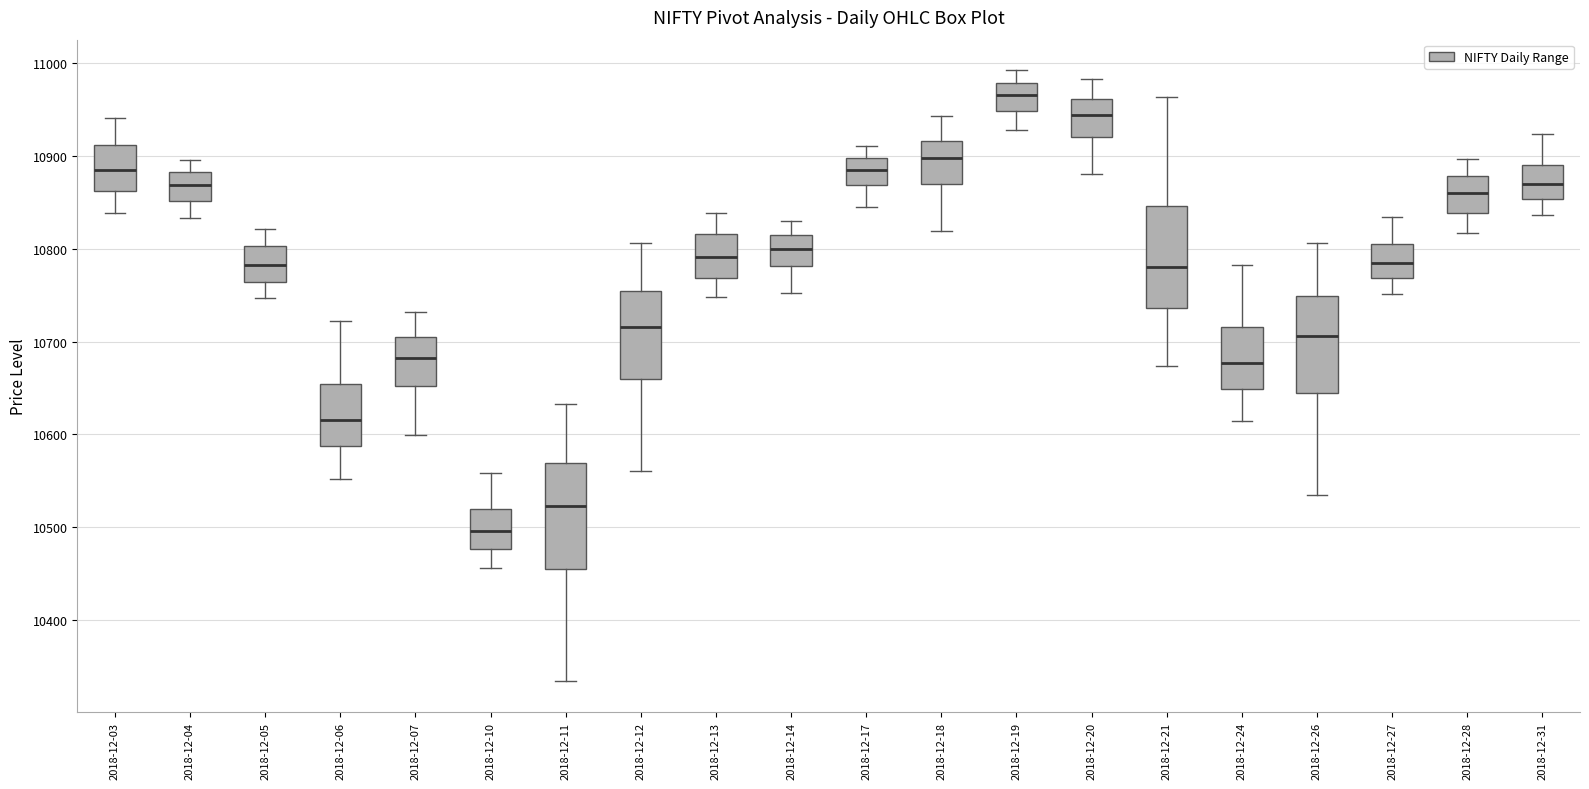

Reading left to right, read every box against the y-axis: the position of its median line, the range the box covers, and the ends of its whiskers. The values are not printed on the chart, so give them approximately, as read against the axis.

2018-12-03: median 10880, box 10860 to 10910, whiskers 10840 to 10940
2018-12-04: median 10870, box 10850 to 10880, whiskers 10830 to 10900
2018-12-05: median 10780, box 10760 to 10800, whiskers 10750 to 10820
2018-12-06: median 10620, box 10590 to 10650, whiskers 10550 to 10720
2018-12-07: median 10680, box 10650 to 10700, whiskers 10600 to 10730
2018-12-10: median 10500, box 10480 to 10520, whiskers 10460 to 10560
2018-12-11: median 10520, box 10450 to 10570, whiskers 10330 to 10630
2018-12-12: median 10720, box 10660 to 10750, whiskers 10560 to 10810
2018-12-13: median 10790, box 10770 to 10820, whiskers 10750 to 10840
2018-12-14: median 10800, box 10780 to 10810, whiskers 10750 to 10830
2018-12-17: median 10880, box 10870 to 10900, whiskers 10840 to 10910
2018-12-18: median 10900, box 10870 to 10920, whiskers 10820 to 10940
2018-12-19: median 10970, box 10950 to 10980, whiskers 10930 to 10990
2018-12-20: median 10940, box 10920 to 10960, whiskers 10880 to 10980
2018-12-21: median 10780, box 10740 to 10850, whiskers 10670 to 10960
2018-12-24: median 10680, box 10650 to 10720, whiskers 10610 to 10780
2018-12-26: median 10710, box 10640 to 10750, whiskers 10530 to 10810
2018-12-27: median 10780, box 10770 to 10800, whiskers 10750 to 10830
2018-12-28: median 10860, box 10840 to 10880, whiskers 10820 to 10900
2018-12-31: median 10870, box 10850 to 10890, whiskers 10840 to 10920